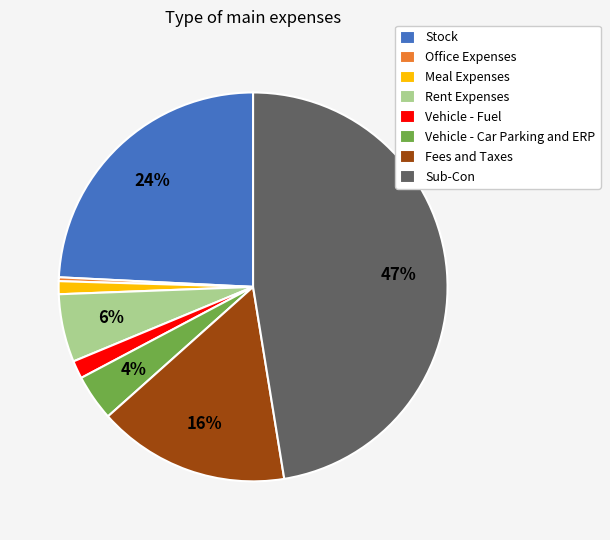

Which slice is the largest?

Sub-Con